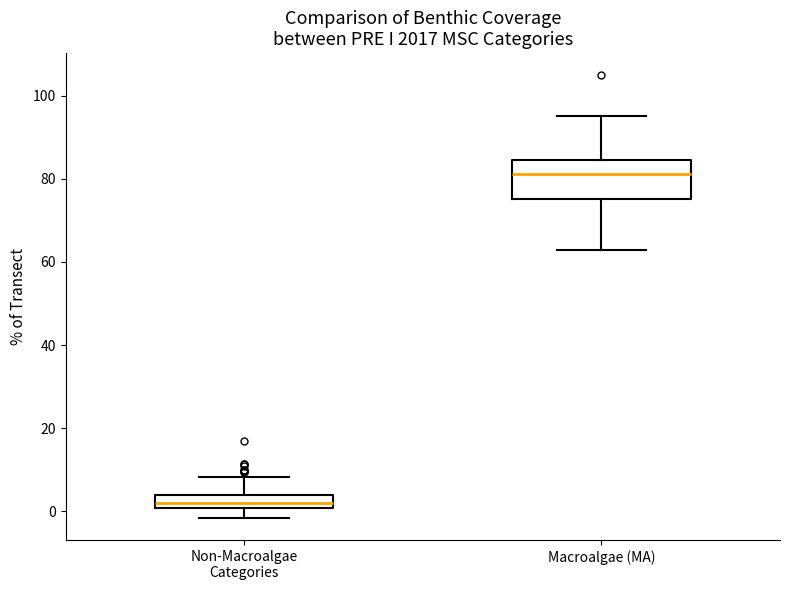

Reading left to right, transcribe this box plot: for each box, give where its median line is, the range the box spans, and where its two whiskers end, as read against the y-axis. The values are not printed on the chart, so give them approximately, as read against the axis.

Non-Macroalgae Categories: median 2, box 0 to 4, whiskers -2 to 8
Macroalgae (MA): median 82, box 76 to 84, whiskers 62 to 96